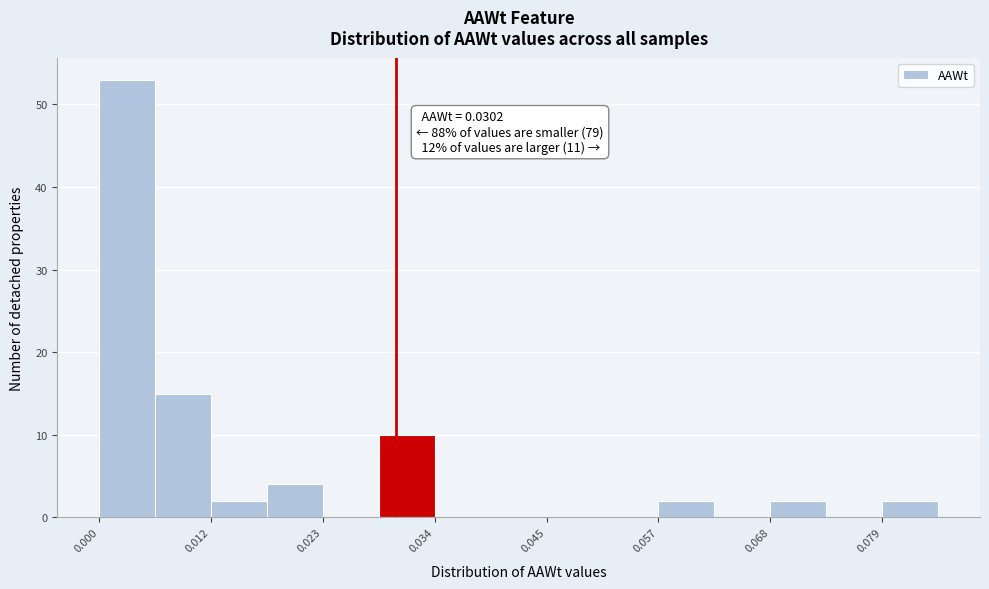

Read against the x-axis, roughly where is the centre of the tallest bar?

0.004